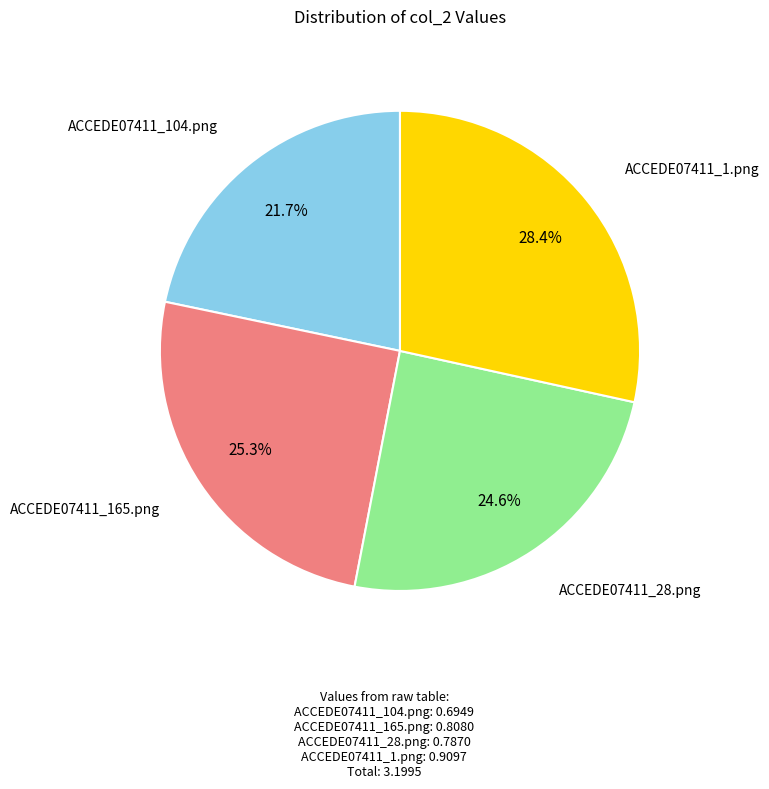

Does any single category account for the majority?

No